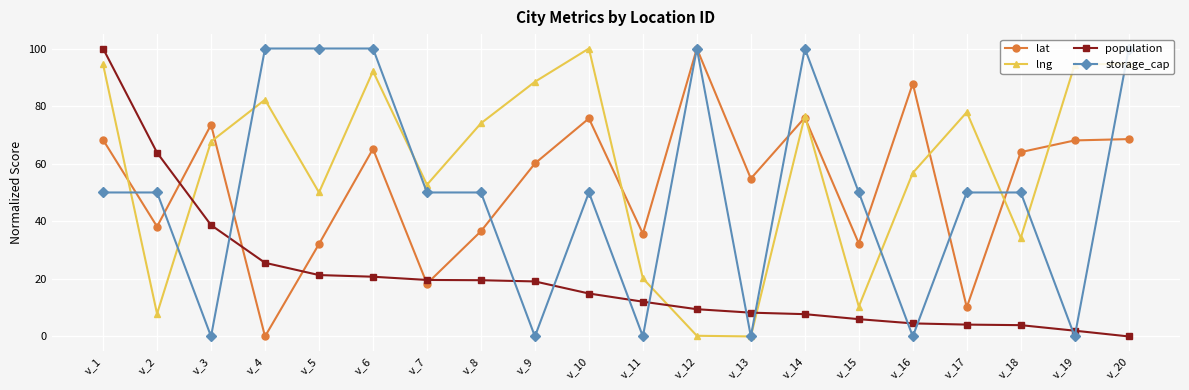

What is the difference between the population values at v_12 and v_16?

4.9